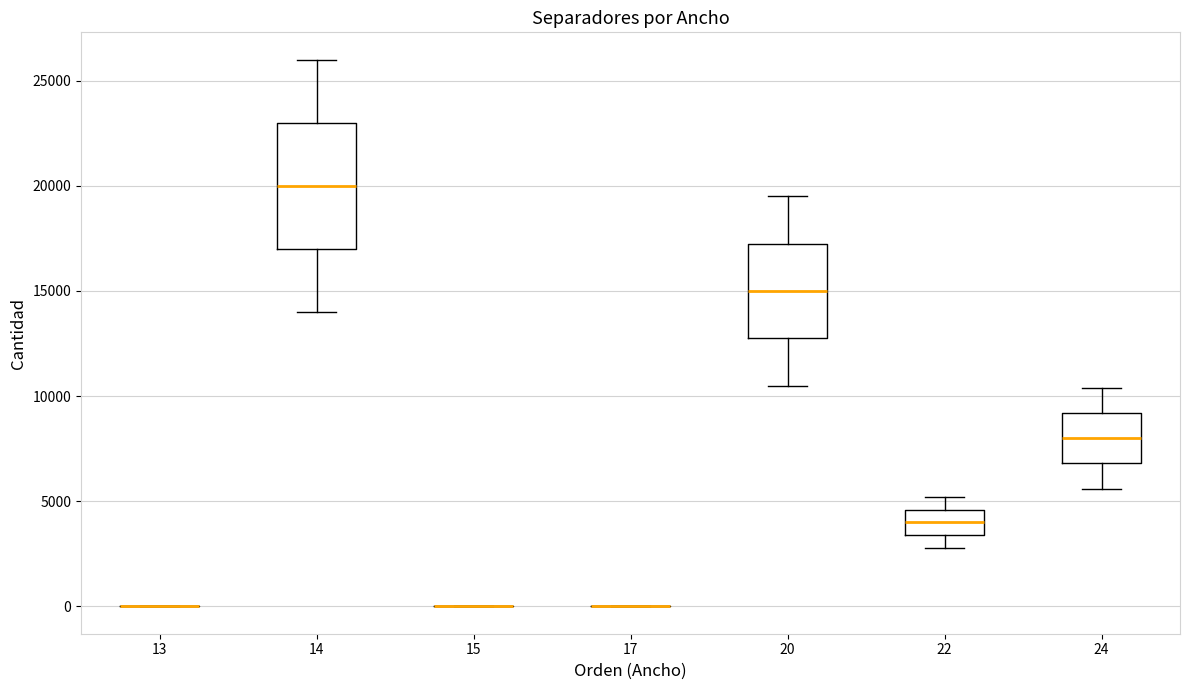

Where does the lower whisker of the box at x = 24 end on the y-axis? The values are not printed on the chart, so give them approximately, as read against the axis.

5500